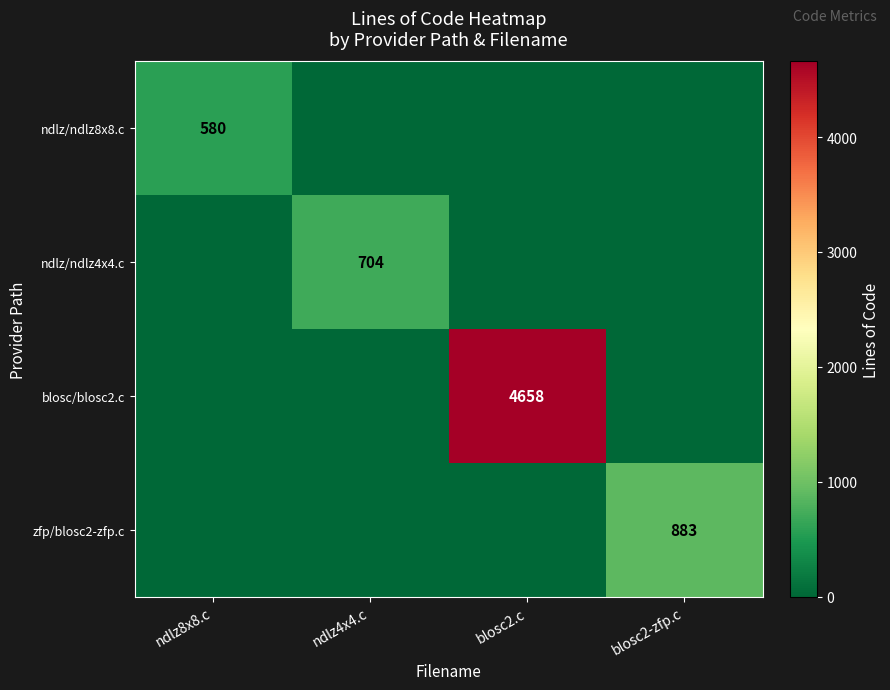

The value of ndlz/ndlz8x8.c at ndlz8x8.c is 580. True or false?

True